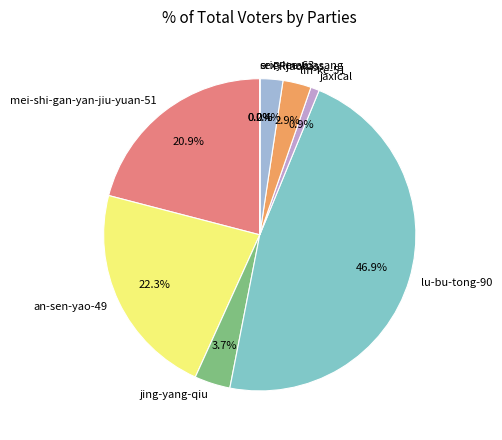

How much of the chart is everything except mei-shi-gan-yan-jiu-yuan-51?

79.1%